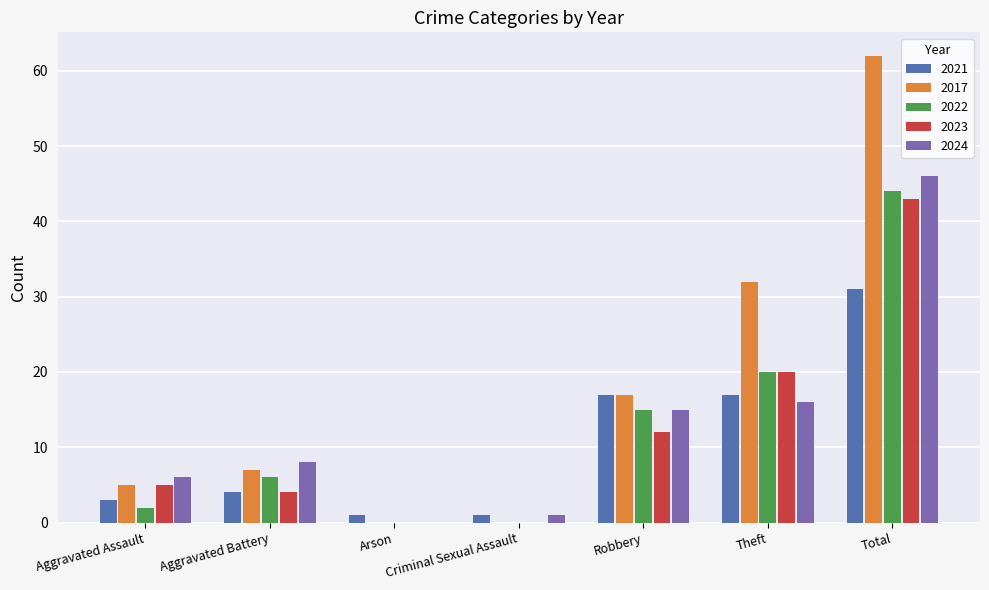

Are the bars grouped side by side (vs. stacked)?

Yes